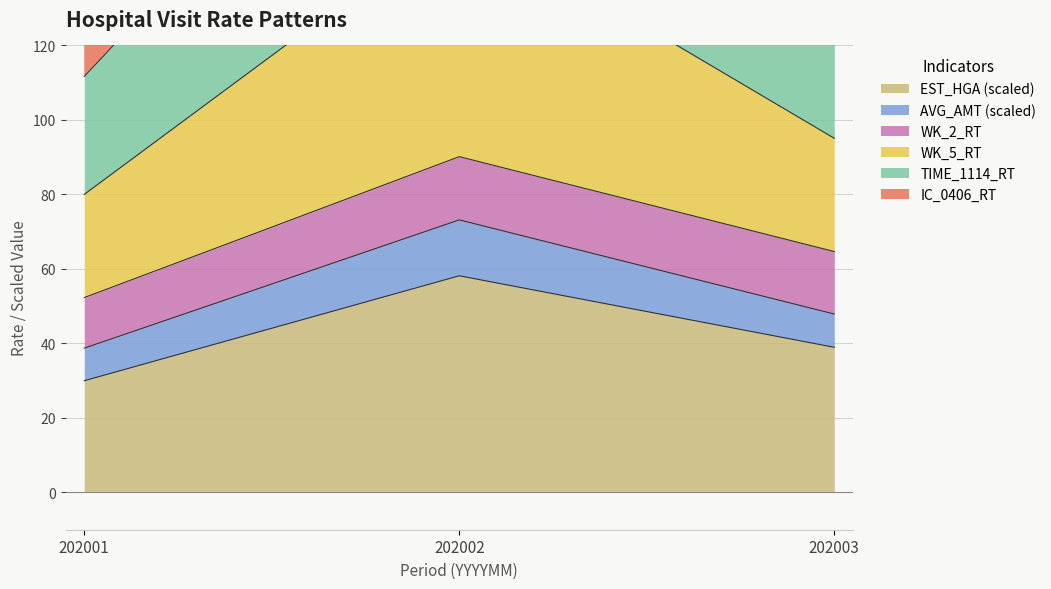

Does the chart display data point markers on the line(s)?

No